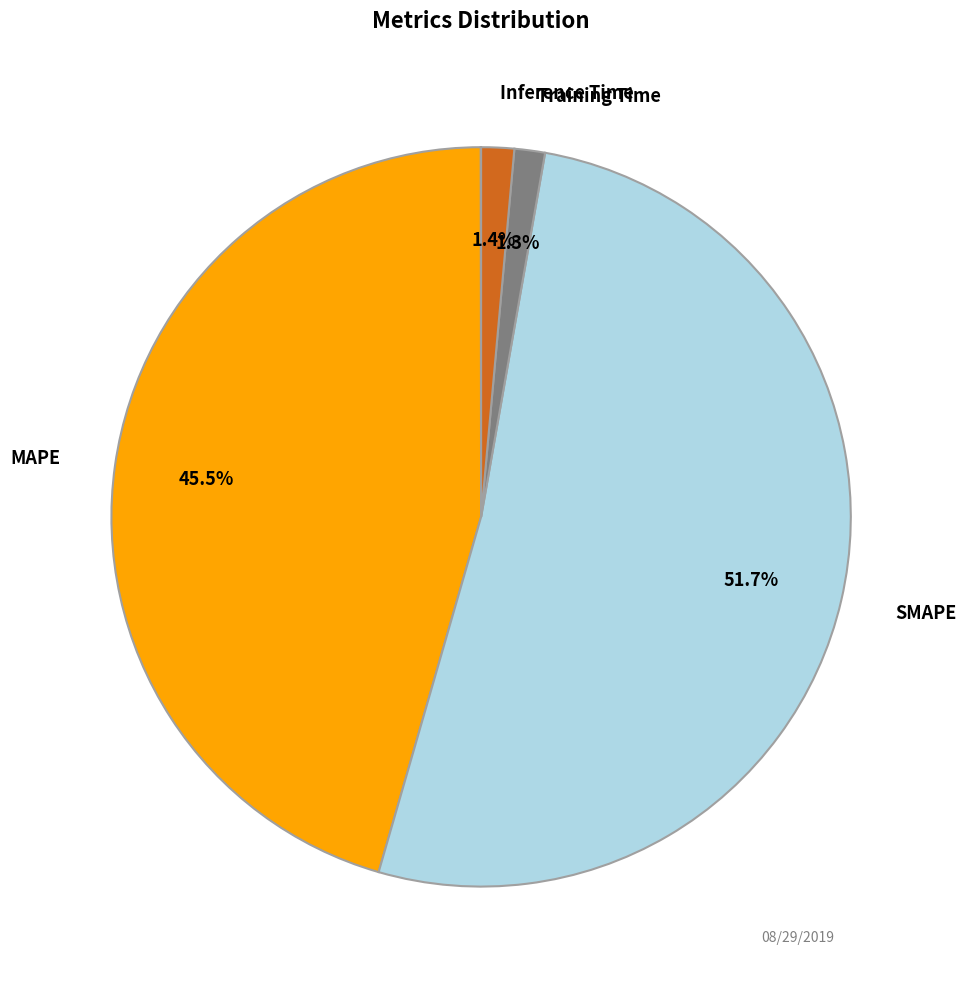

Is there any slice that represents more than half of the pie?

Yes